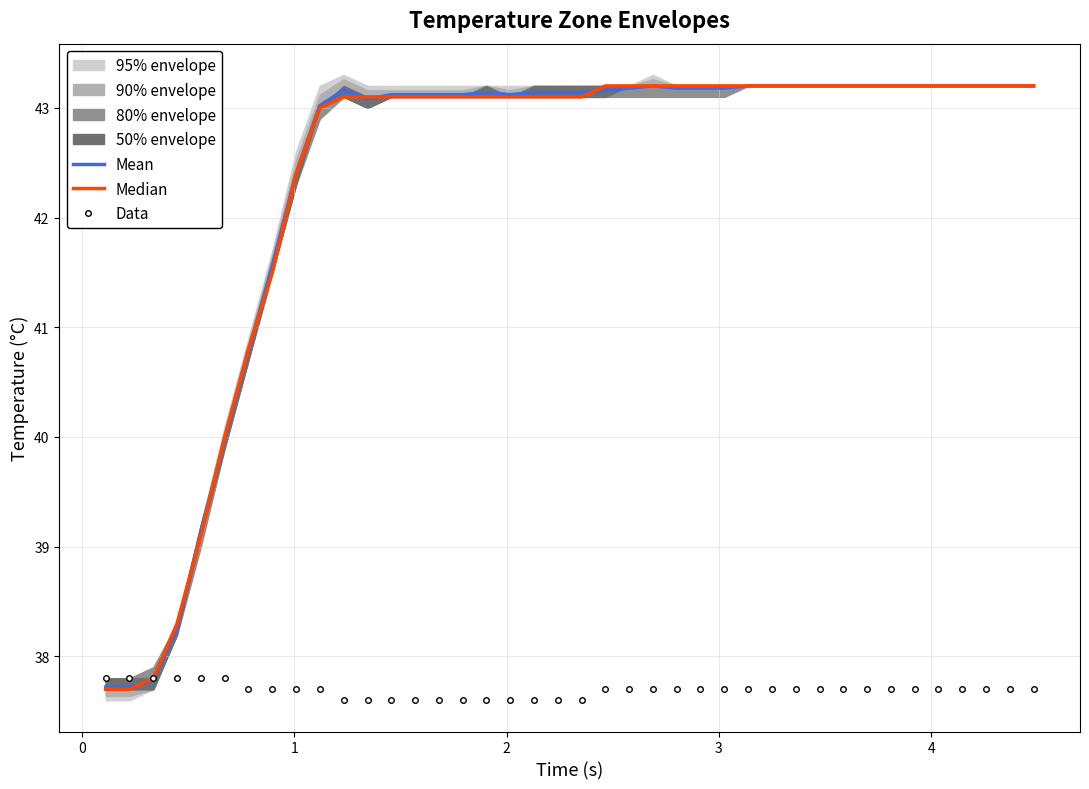

What is the highest value of the Data series?

37.8